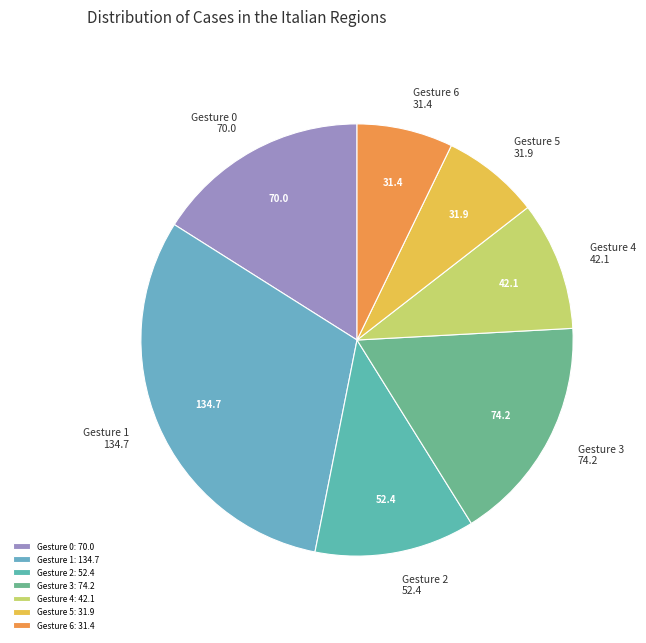

Is the sum of Gesture 5 and Gesture 1 greater than half?

No